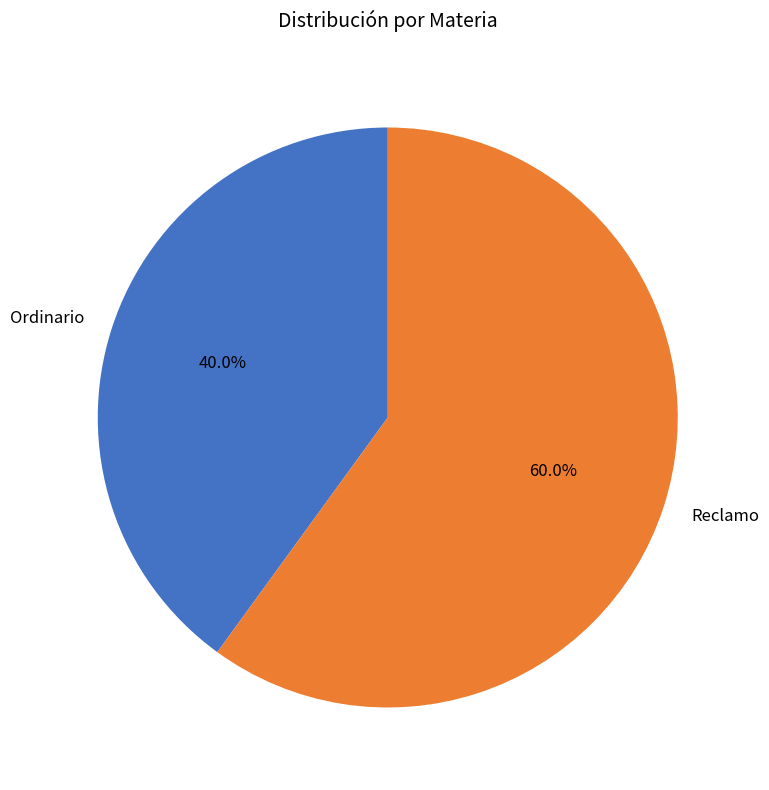

To the nearest percent, what is the combined percentage of Reclamo and Ordinario?

100%